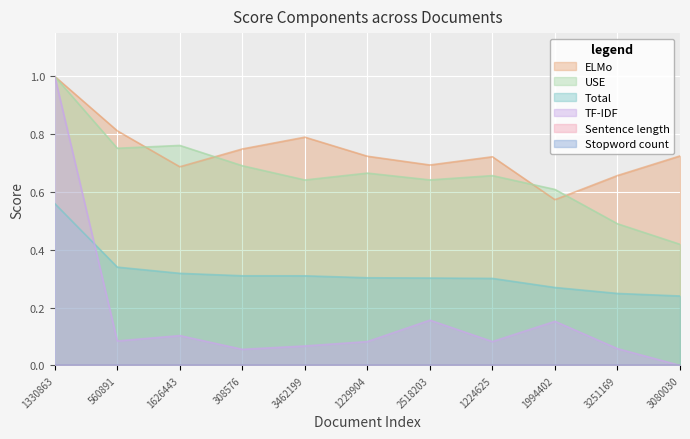

What is the difference between the maximum and minimum values in the Total series?

0.3